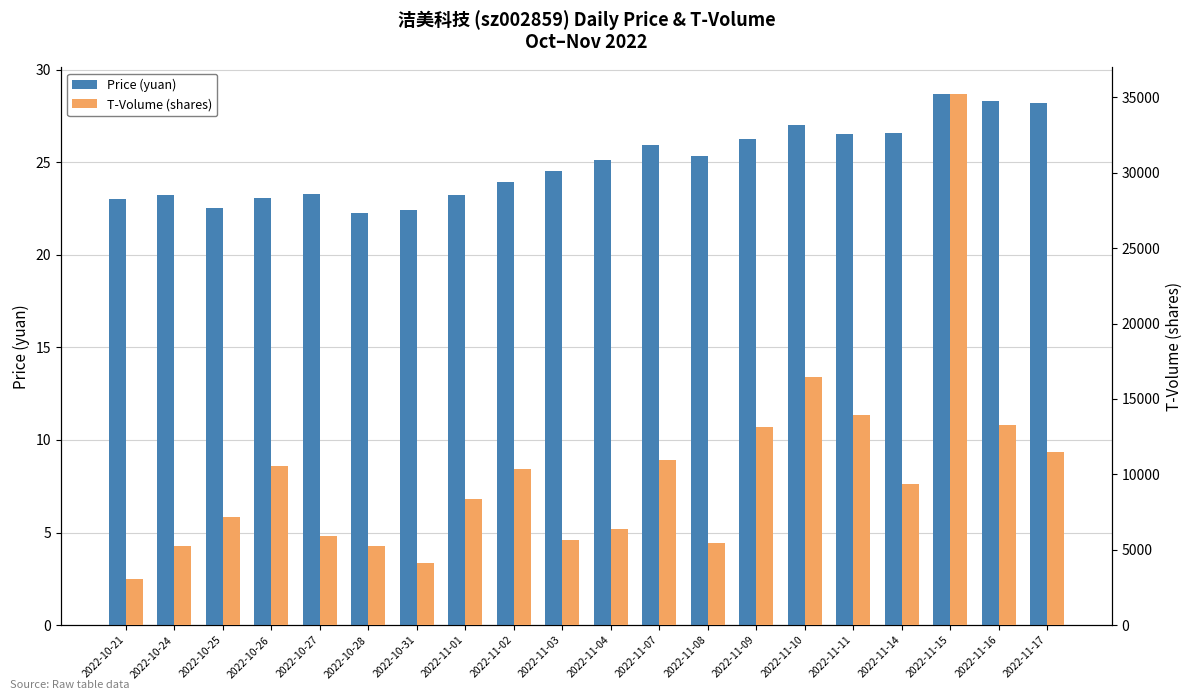

Reading left to right, what are all the values shown in this chart?

Price (yuan): 2022-10-21=23.0	2022-10-24=23.2	2022-10-25=22.5	2022-10-26=23.1	2022-10-27=23.3	2022-10-28=22.3	2022-10-31=22.4	2022-11-01=23.2	2022-11-02=23.9	2022-11-03=24.5	2022-11-04=25.1	2022-11-07=25.9	2022-11-08=25.3	2022-11-09=26.3	2022-11-10=27.0	2022-11-11=26.5	2022-11-14=26.6	2022-11-15=28.7	2022-11-16=28.3	2022-11-17=28.2
T-Volume (shares): 2022-10-21=3086.0	2022-10-24=5221.0	2022-10-25=7195.0	2022-10-26=10575.0	2022-10-27=5942.0	2022-10-28=5241.0	2022-10-31=4134.0	2022-11-01=8382.0	2022-11-02=10322.0	2022-11-03=5661.0	2022-11-04=6389.0	2022-11-07=10933.0	2022-11-08=5443.0	2022-11-09=13169.0	2022-11-10=16448.0	2022-11-11=13925.0	2022-11-14=9387.0	2022-11-15=35223.0	2022-11-16=13273.0	2022-11-17=11497.0